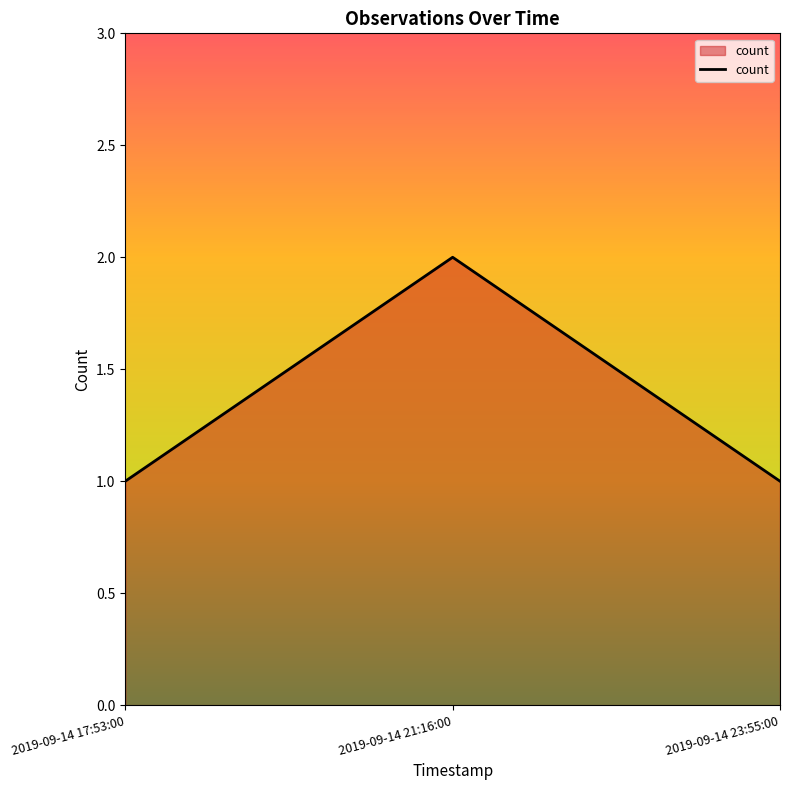

How many lines are shown in the chart?

1